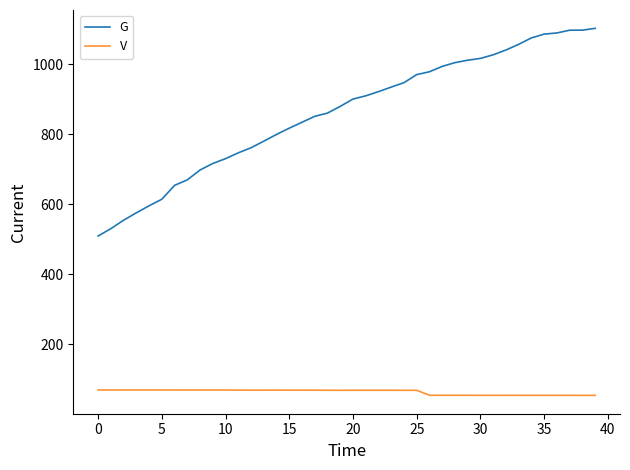

Which series has the widest spread of values?

G